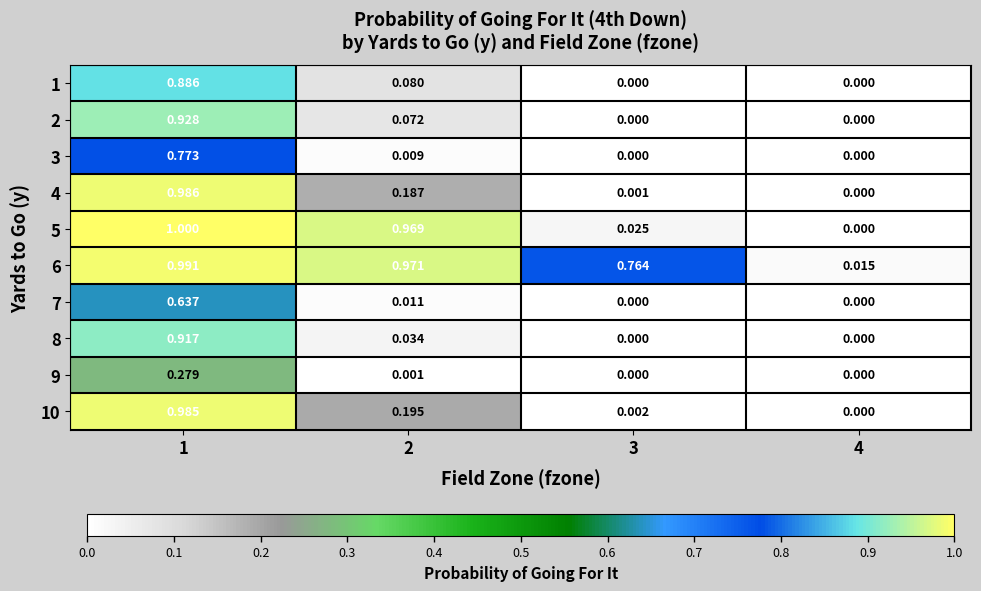

Is the value of 4 at 3 greater than the value of 7 at 4?

Yes